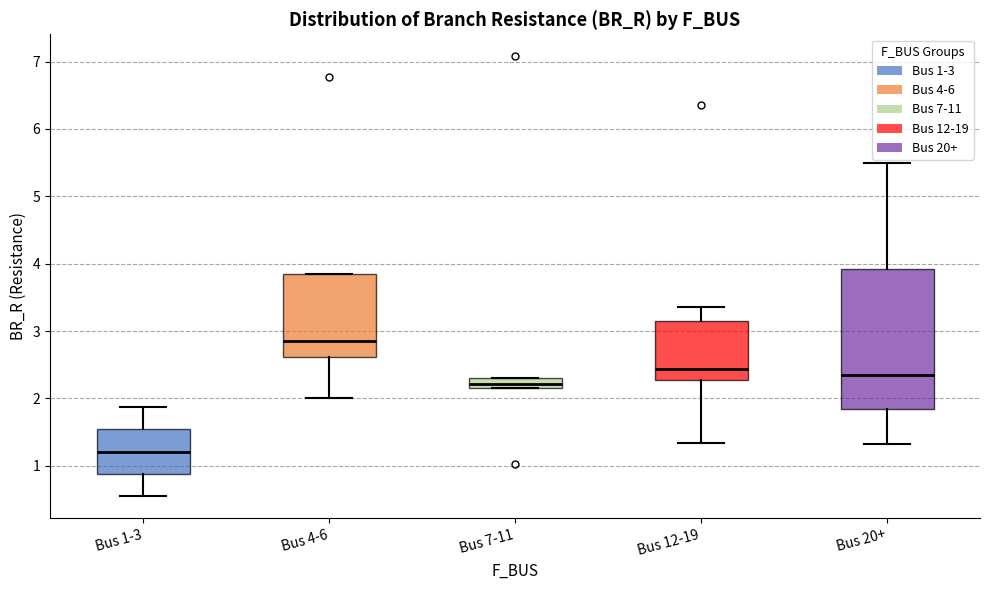

Which box's median line is the highest?

Bus 4-6